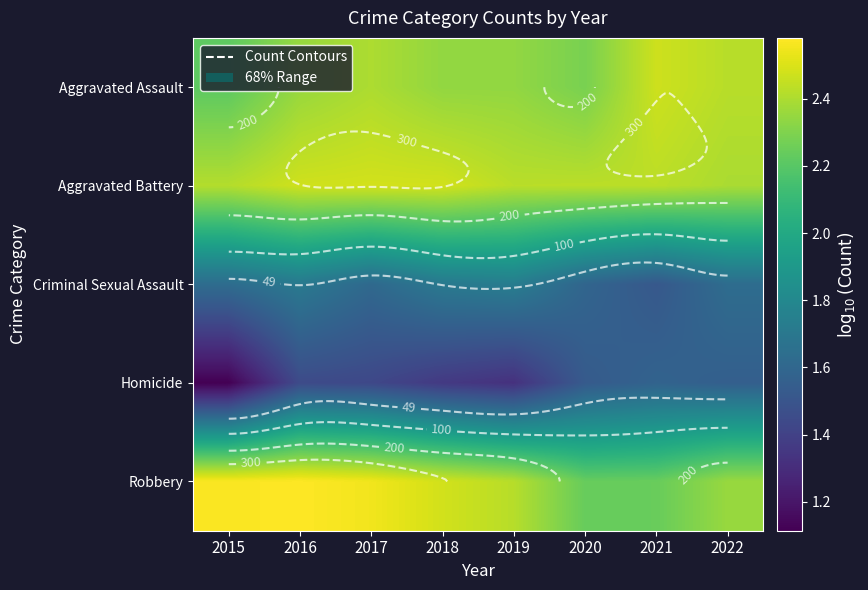

What is the approximate value of Criminal Sexual Assault at 2017?

1.6